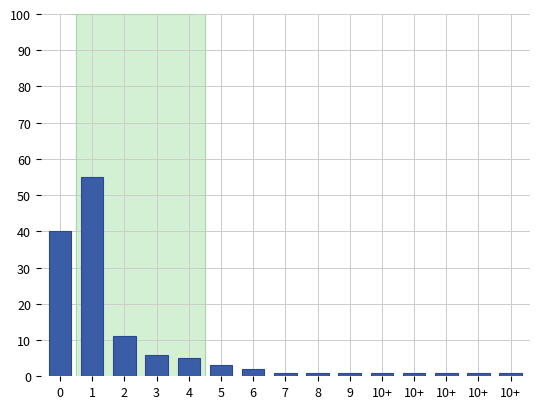

Are the bars horizontal?

No